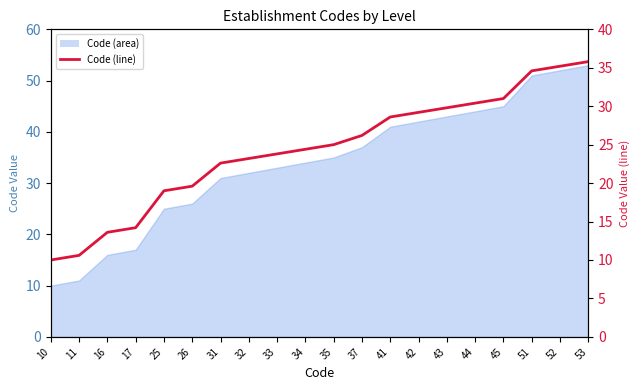

What is the difference between the maximum and minimum values?

25.8